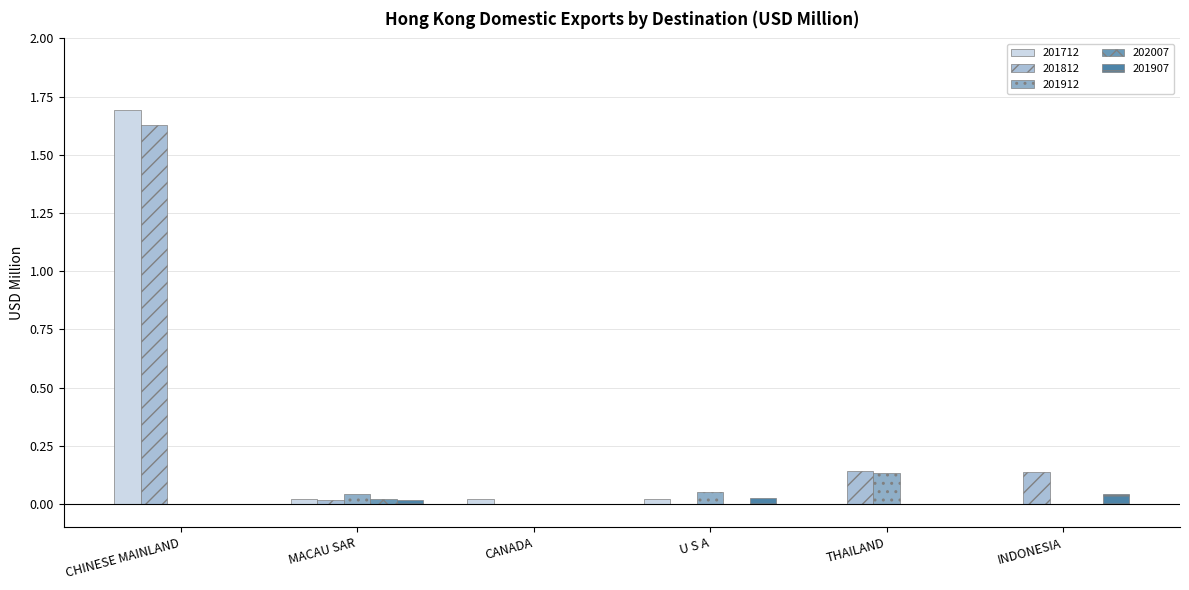

Reading right to left, what are all the values shown in this chart?

201712: INDONESIA=0.0	THAILAND=0.0	U S A=0.0	CANADA=0.0	MACAU SAR=0.0	CHINESE MAINLAND=1.7
201812: INDONESIA=0.1	THAILAND=0.1	U S A=0.0	CANADA=0.0	MACAU SAR=0.0	CHINESE MAINLAND=1.6
201912: INDONESIA=0.0	THAILAND=0.1	U S A=0.1	CANADA=0.0	MACAU SAR=0.0	CHINESE MAINLAND=0.0
202007: INDONESIA=0.0	THAILAND=0.0	U S A=0.0	CANADA=0.0	MACAU SAR=0.0	CHINESE MAINLAND=0.0
201907: INDONESIA=0.0	THAILAND=0.0	U S A=0.0	CANADA=0.0	MACAU SAR=0.0	CHINESE MAINLAND=0.0